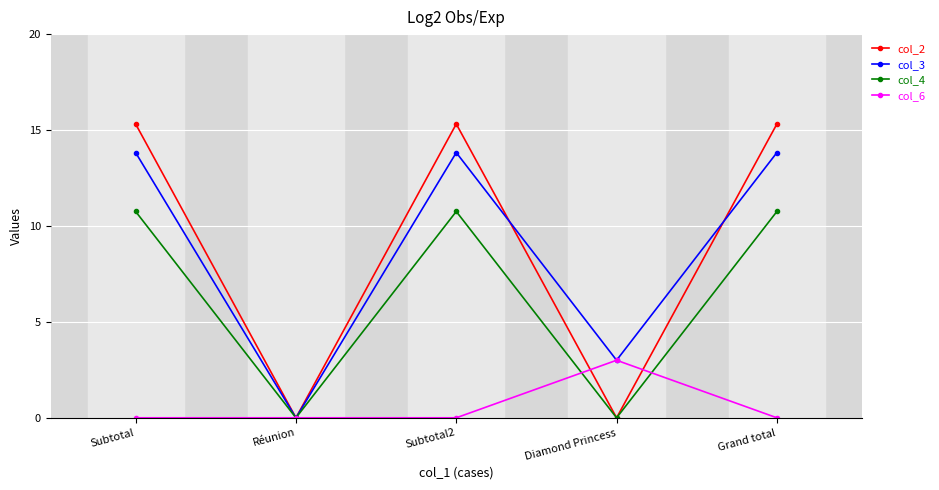

What is the label of the 3rd point from the left?

Subtotal2